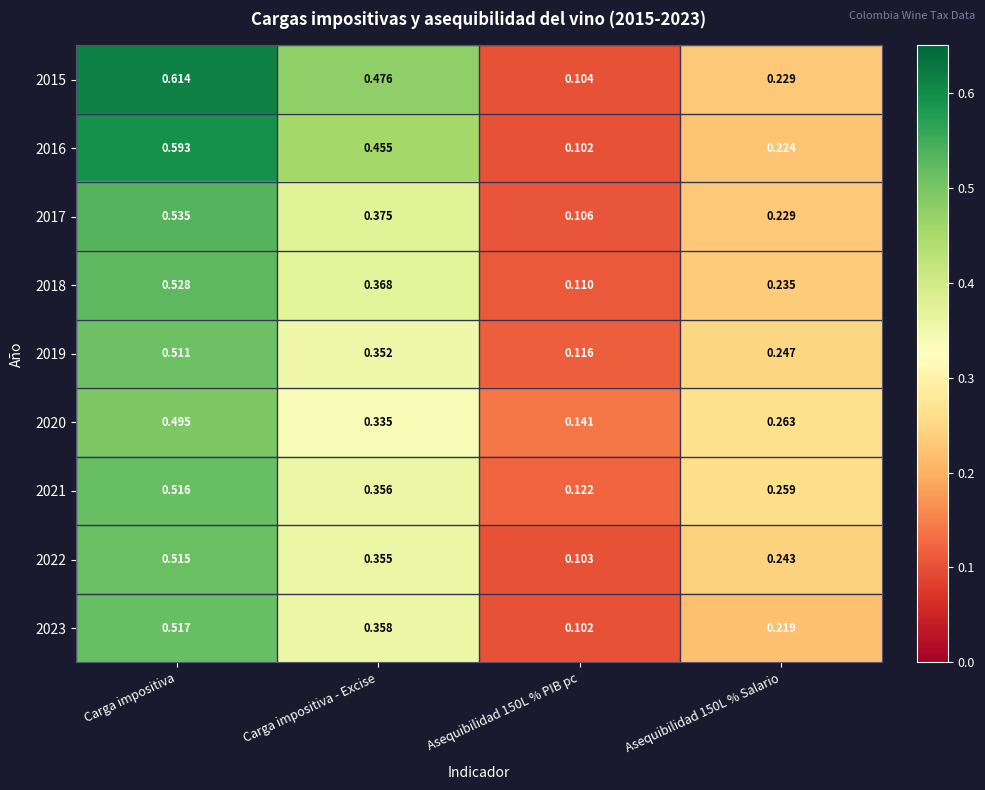

At which category is the sum across all series the highest?

Carga impositiva